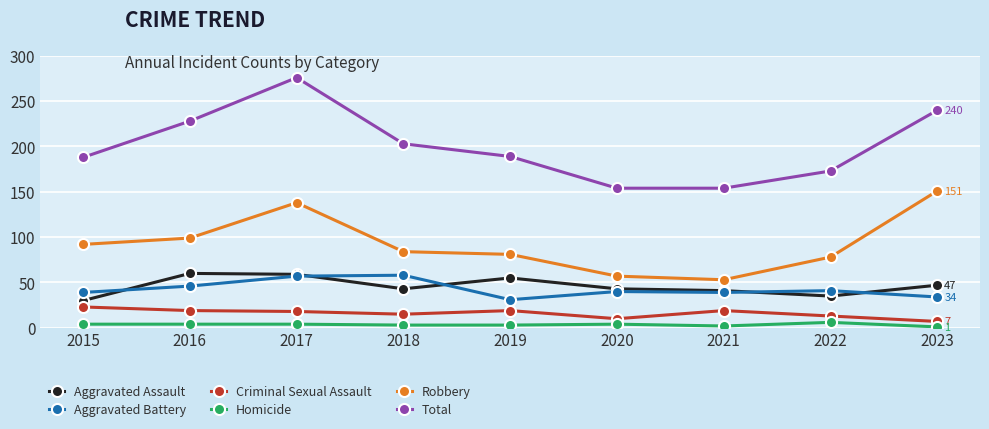

What is the sum of all Robbery values?

833